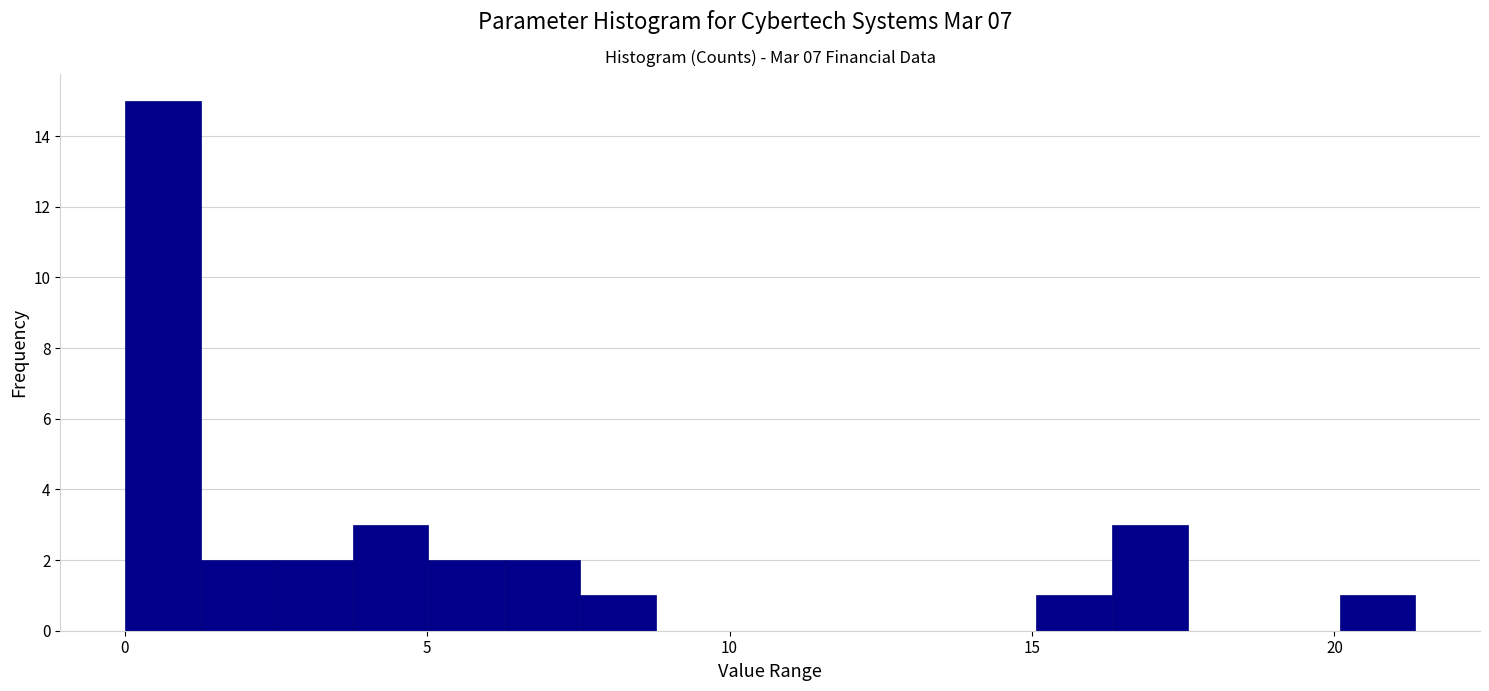

Around what value on the x-axis is the tallest bar? Give the approximate position of its centre, as read against the axis.

0.5